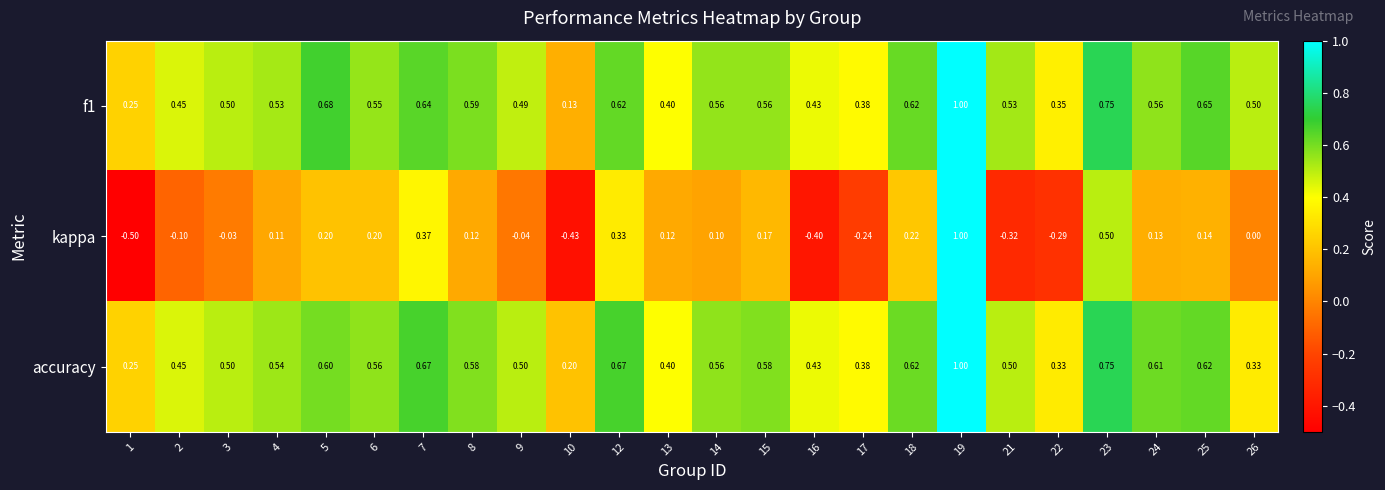

Which series changed the most between 3 and 15?

kappa